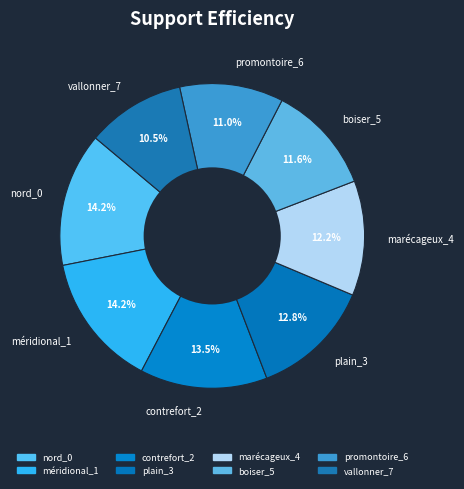

To the nearest percent, what percentage of the pie is nord_0?

14%